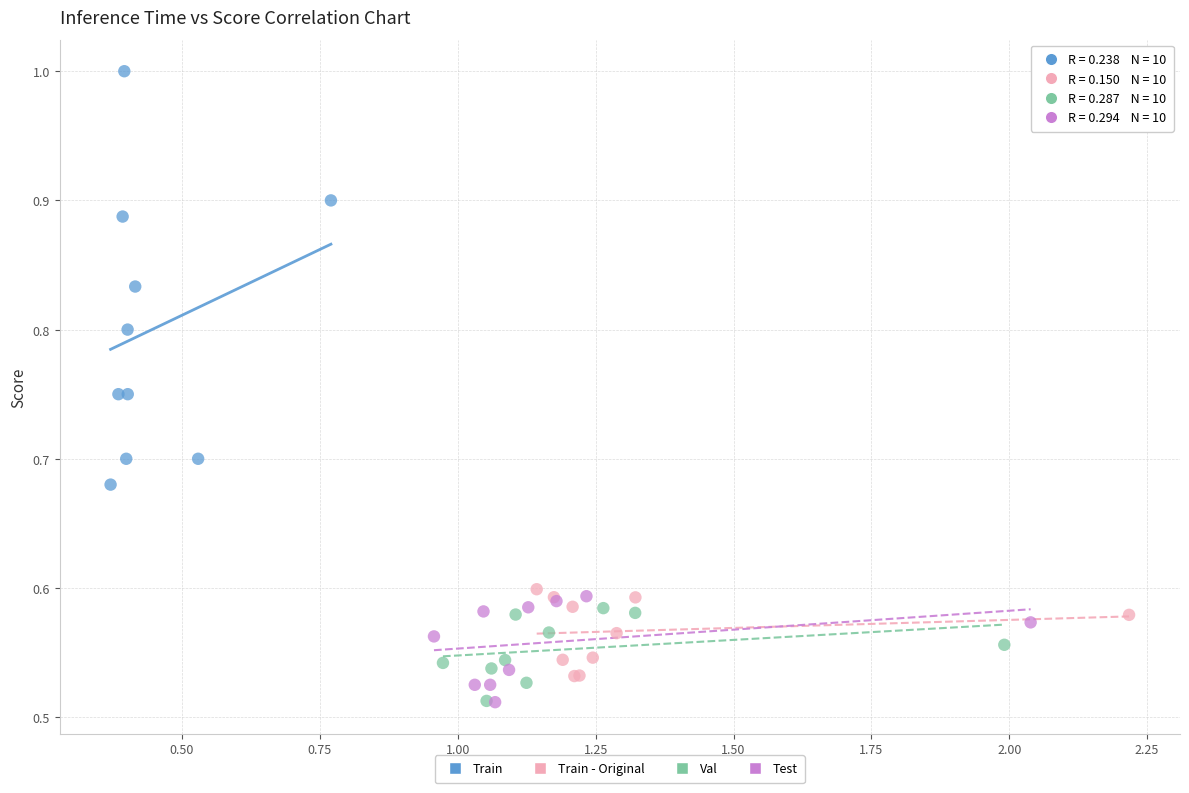

Which series has the widest spread of Y values?

Train